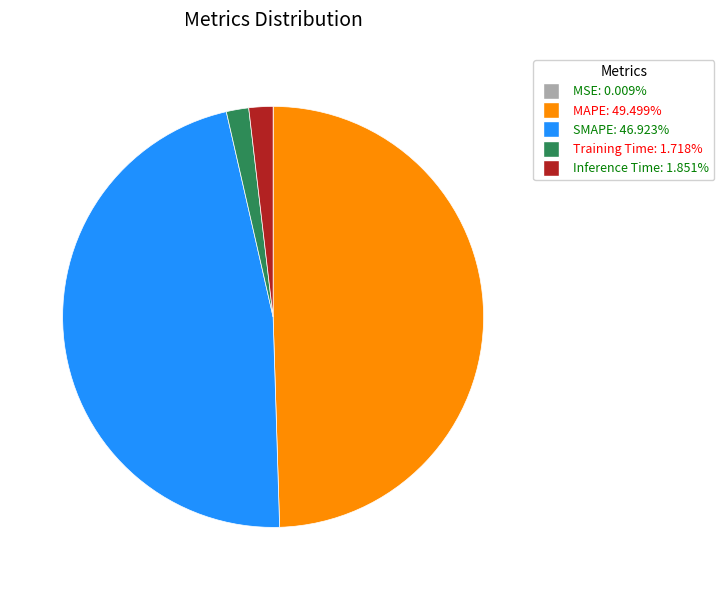

Which slice is the largest?

MAPE